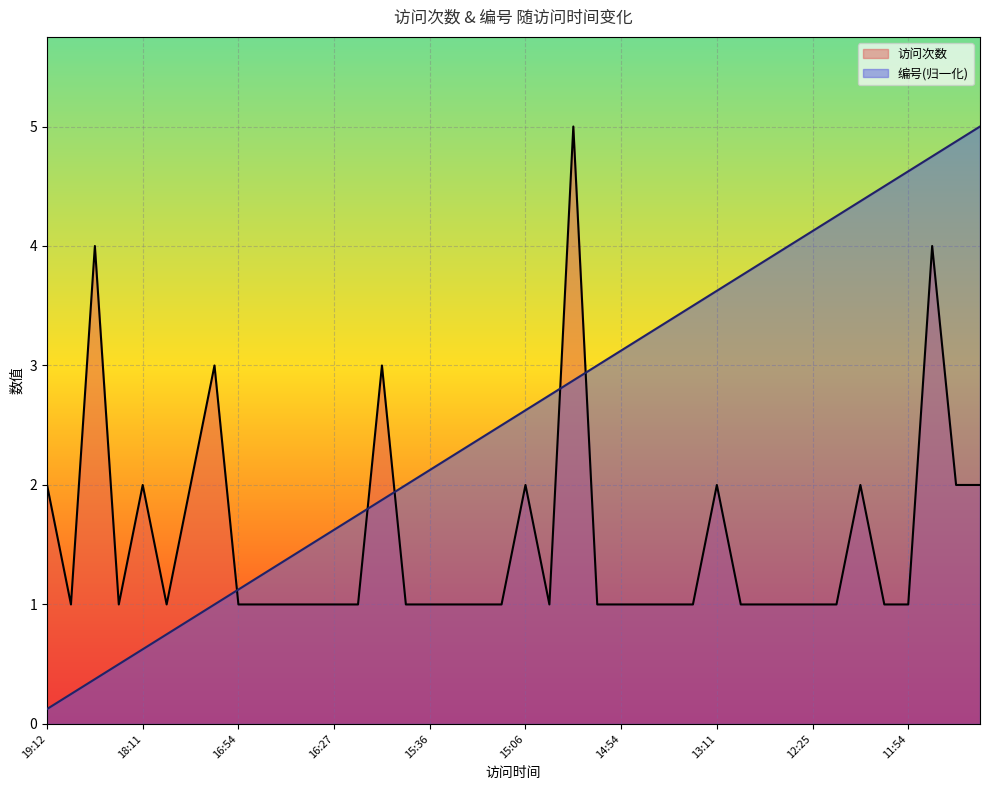

What is the label of the 24th point from the right?

15:36